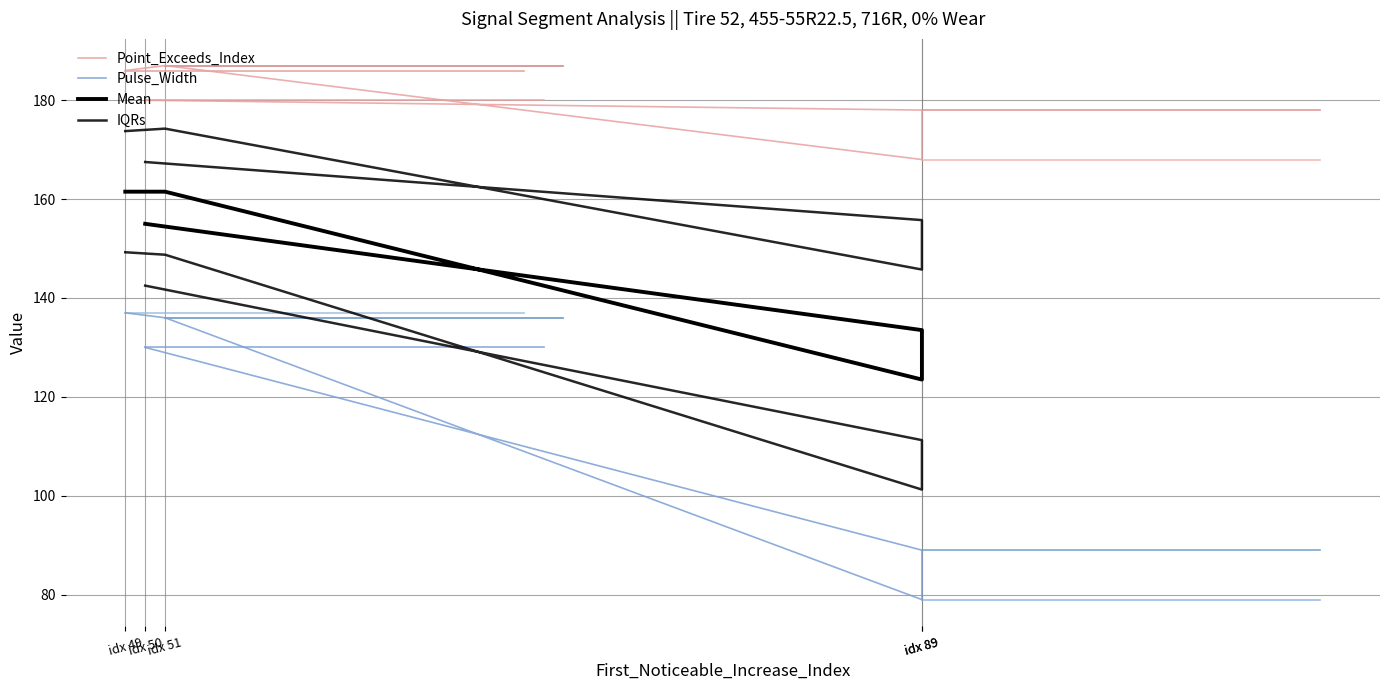

What is the difference between the second highest and minimum values in the IQRs series?

47.5